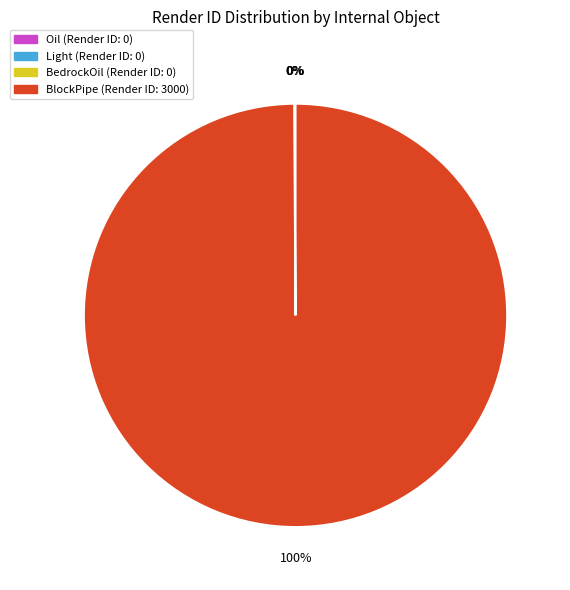

Does any single category account for the majority?

Yes